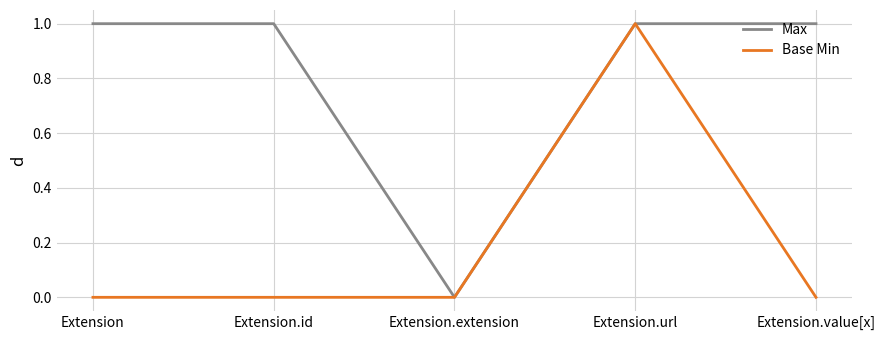

What is the total value across all series at Extension.url?

2